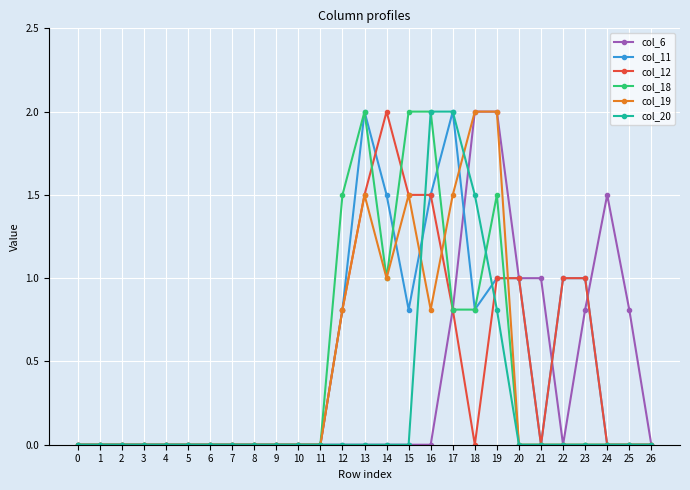

Reading left to right, extract all data points from this chart.

col_6: 0.0	0.0	0.0	0.0	0.0	0.0	0.0	0.0	0.0	0.0	0.0	0.0	0.0	0.0	0.0	0.0	0.0	0.8	2.0	2.0	1.0	1.0	0.0	0.8	1.5	0.8	0.0
col_11: 0.0	0.0	0.0	0.0	0.0	0.0	0.0	0.0	0.0	0.0	0.0	0.0	0.8	2.0	1.5	0.8	1.5	2.0	0.8	1.0	1.0	0.0	1.0	1.0	0.0	0.0	0.0
col_12: 0.0	0.0	0.0	0.0	0.0	0.0	0.0	0.0	0.0	0.0	0.0	0.0	0.8	1.5	2.0	1.5	1.5	0.8	0.0	1.0	1.0	0.0	1.0	1.0	0.0	0.0	0.0
col_18: 0.0	0.0	0.0	0.0	0.0	0.0	0.0	0.0	0.0	0.0	0.0	0.0	1.5	2.0	1.0	2.0	2.0	0.8	0.8	1.5	0.0	0.0	0.0	0.0	0.0	0.0	0.0
col_19: 0.0	0.0	0.0	0.0	0.0	0.0	0.0	0.0	0.0	0.0	0.0	0.0	0.8	1.5	1.0	1.5	0.8	1.5	2.0	2.0	0.0	0.0	0.0	0.0	0.0	0.0	0.0
col_20: 0.0	0.0	0.0	0.0	0.0	0.0	0.0	0.0	0.0	0.0	0.0	0.0	0.0	0.0	0.0	0.0	2.0	2.0	1.5	0.8	0.0	0.0	0.0	0.0	0.0	0.0	0.0